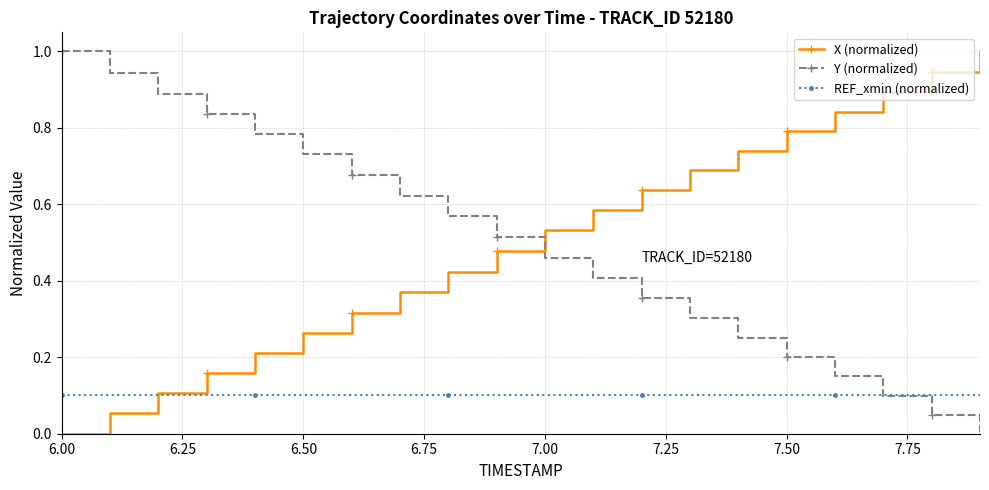

How many times do Y (normalized) and X (normalized) cross each other?

1